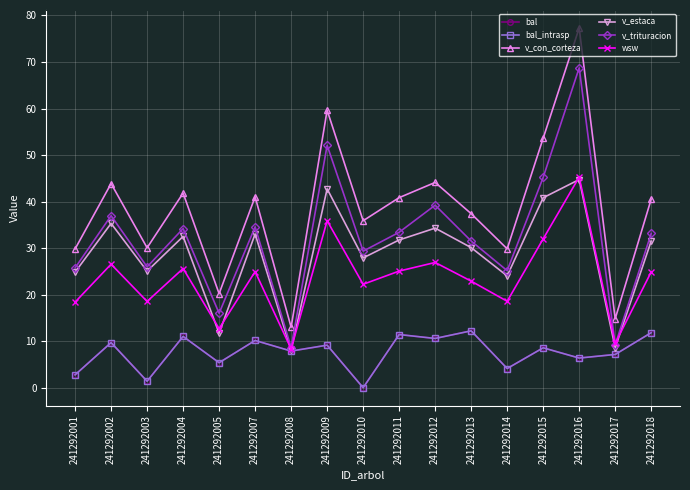

Is this an area chart (filled region under the line)?

No